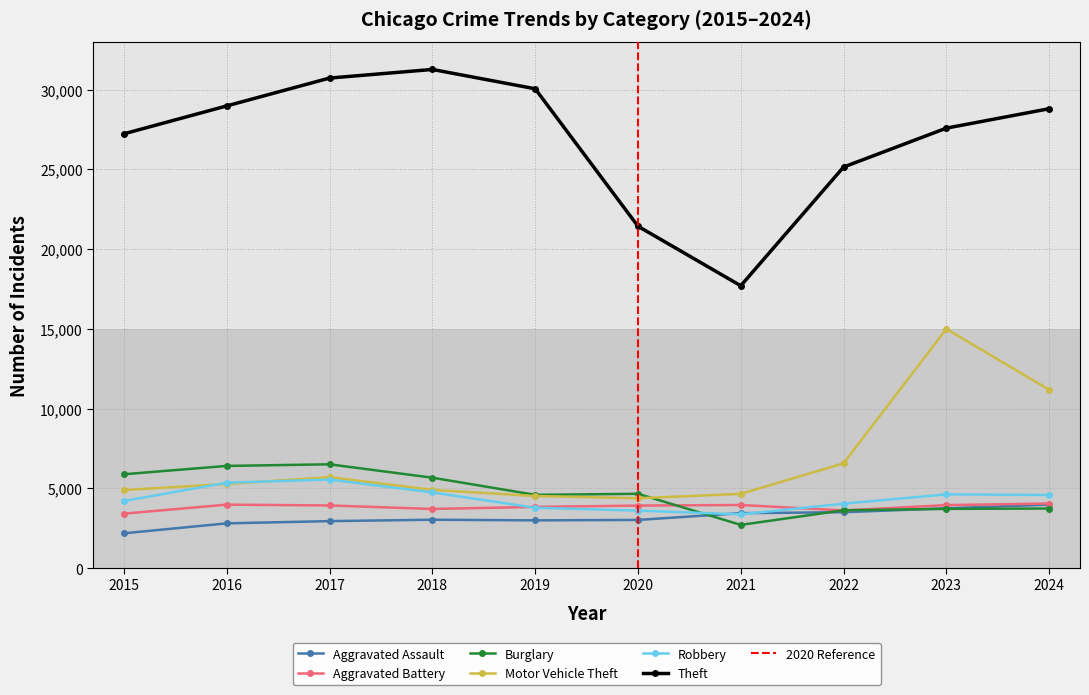

What is the difference between the second highest and second lowest values in the Aggravated Assault series?

944